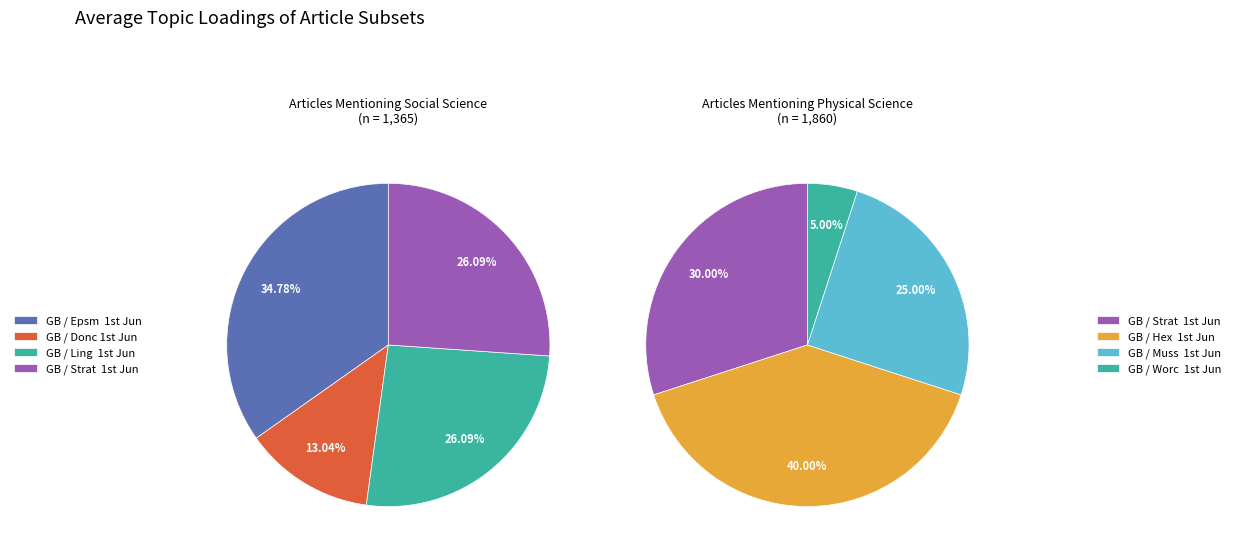

Does any single category account for the majority?

No